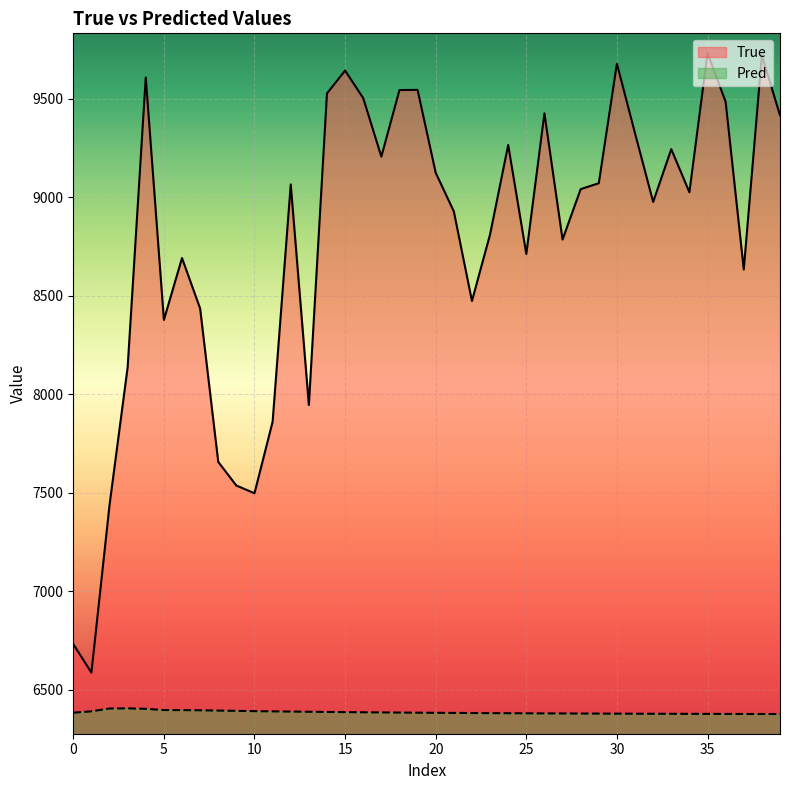

What are all the series names shown in the legend?

True, Pred